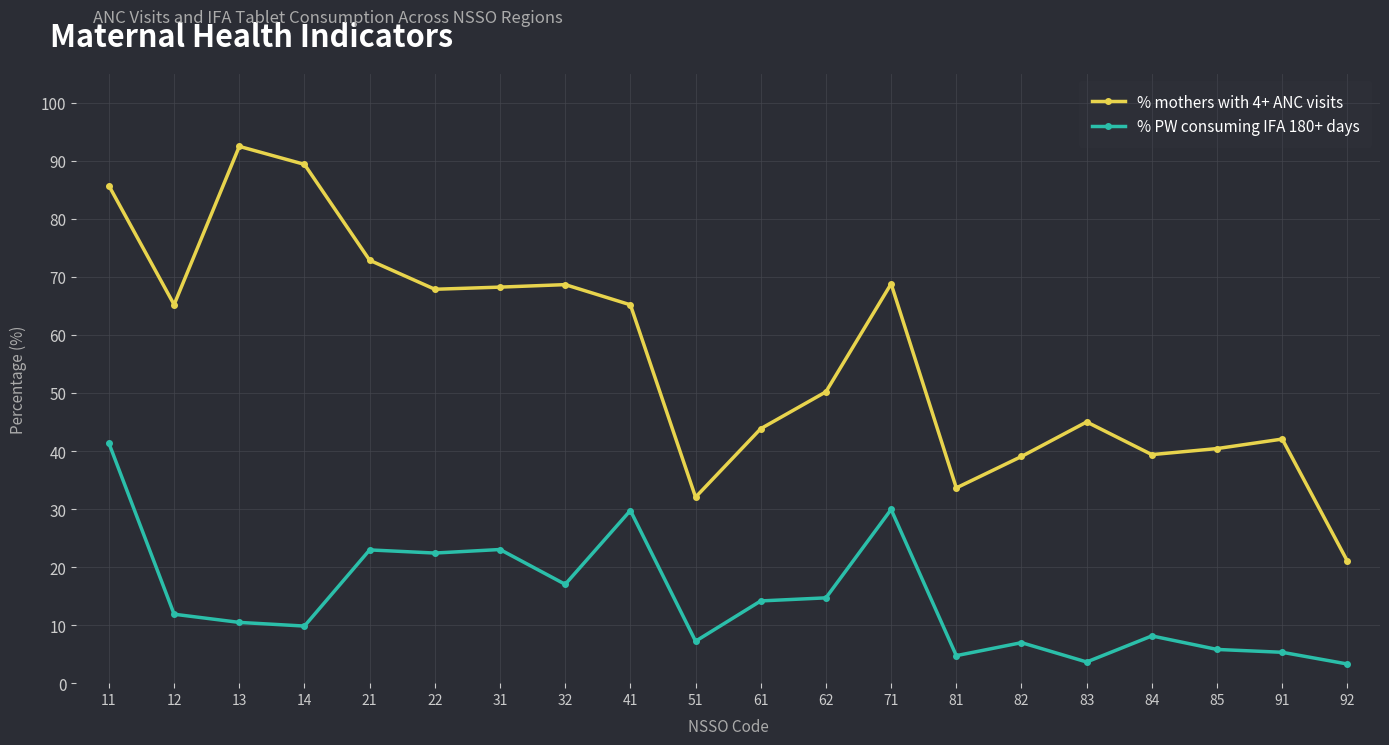

What is the minimum value shown in the chart?

3.3